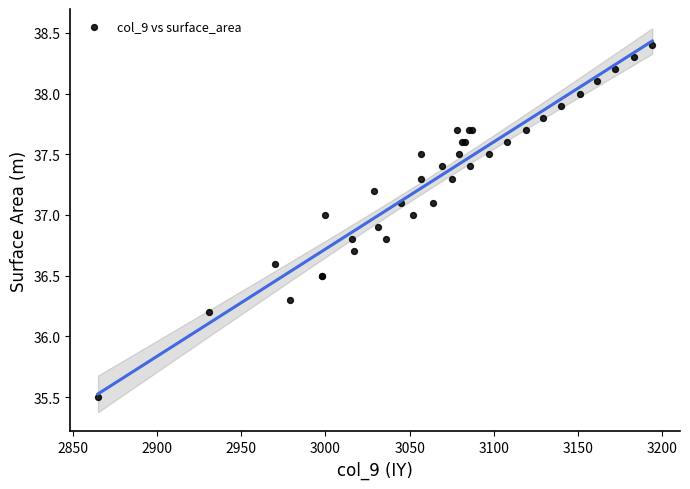

What Y value in the scatter plot is closest to 36?

36.2